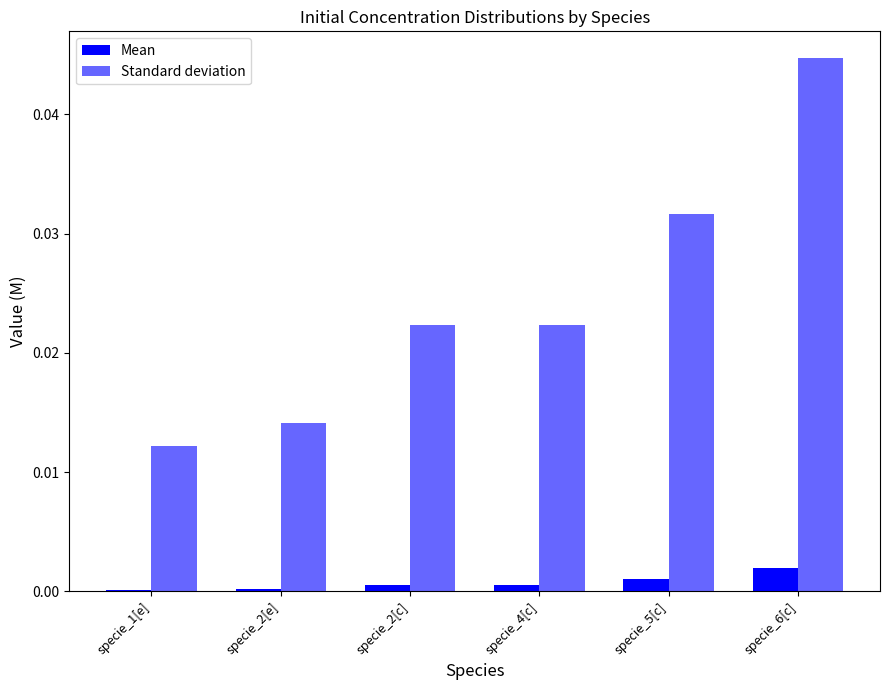

The value of Mean at specie_4[c] is 0.0. True or false?

True